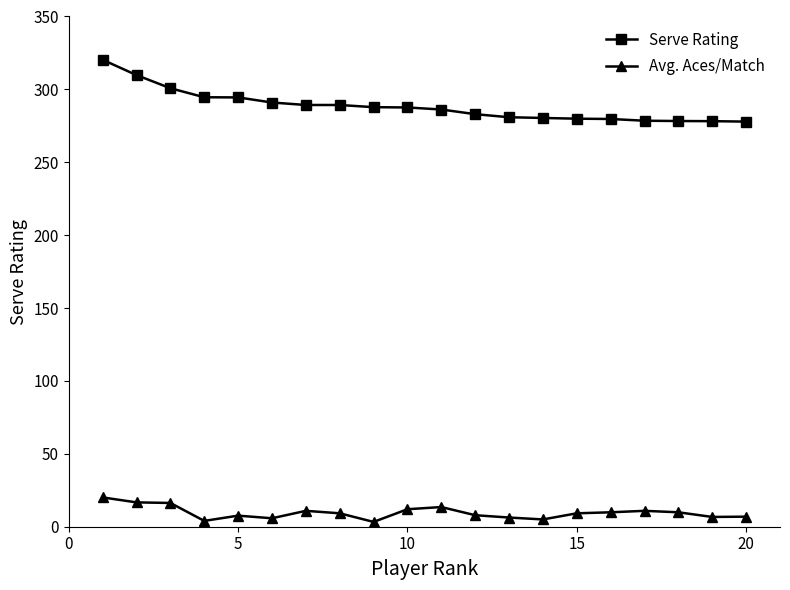

What is the greatest value displayed?

320.3